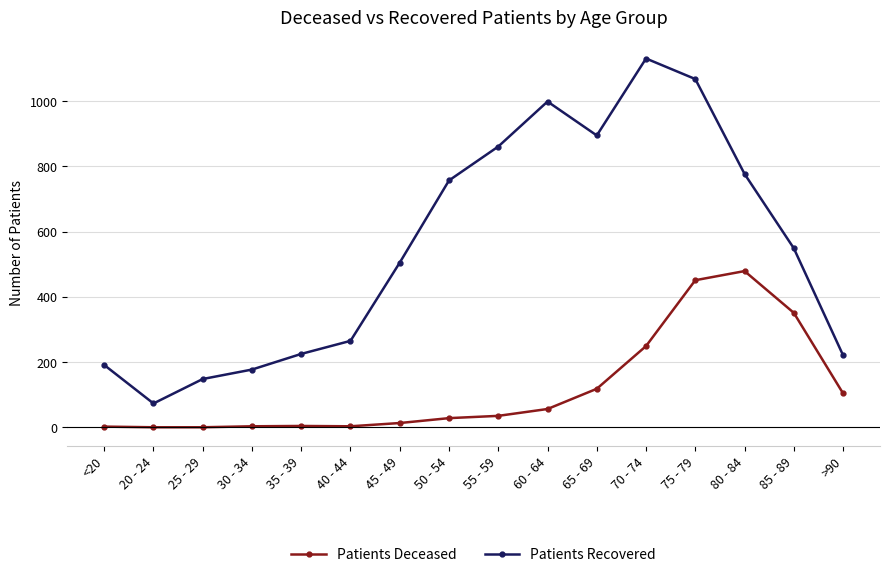

What is the label of the 11th point from the right?

40 - 44